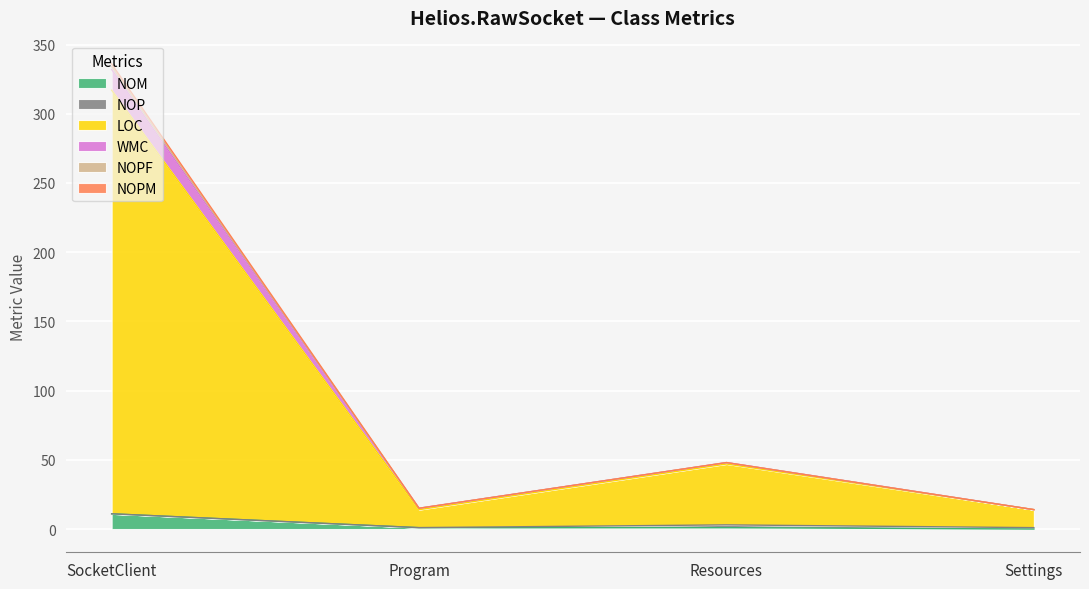

What is the label of the 2nd point from the right?

Resources